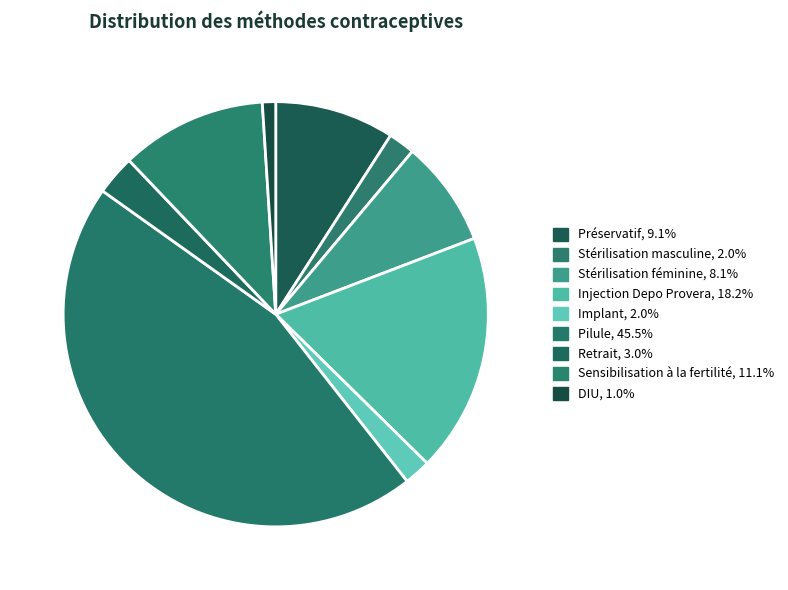

Does Préservatif account for over 50% of the chart?

No